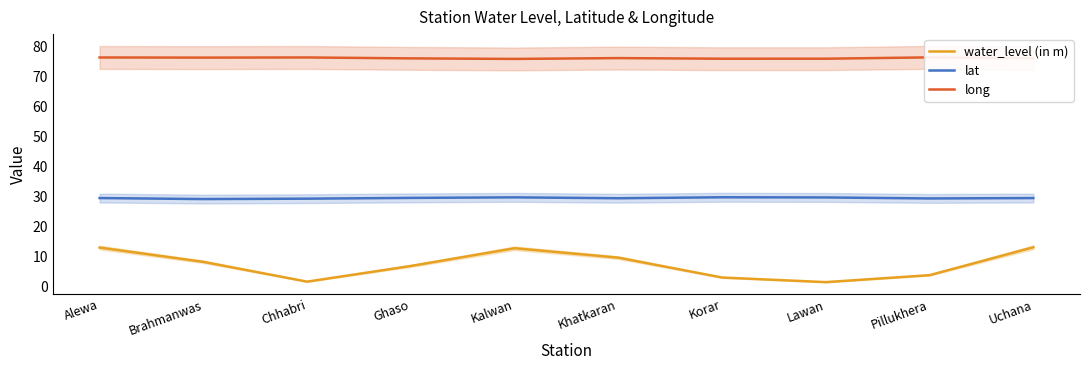

True or false: water_level (in m) has more than 1 points higher than both neighbors.

False